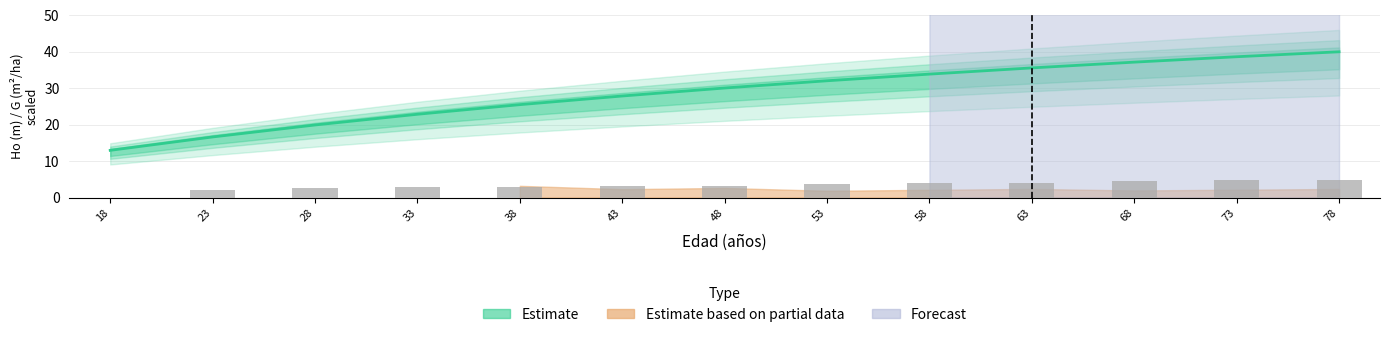

True or false: the data shows 23.2 at 18.

False